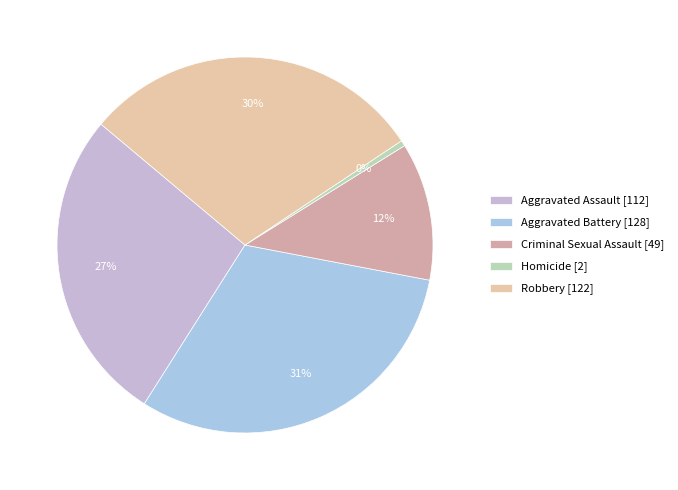

Approximately how many times larger is the value at Aggravated Battery compared to Aggravated Assault?

1.1